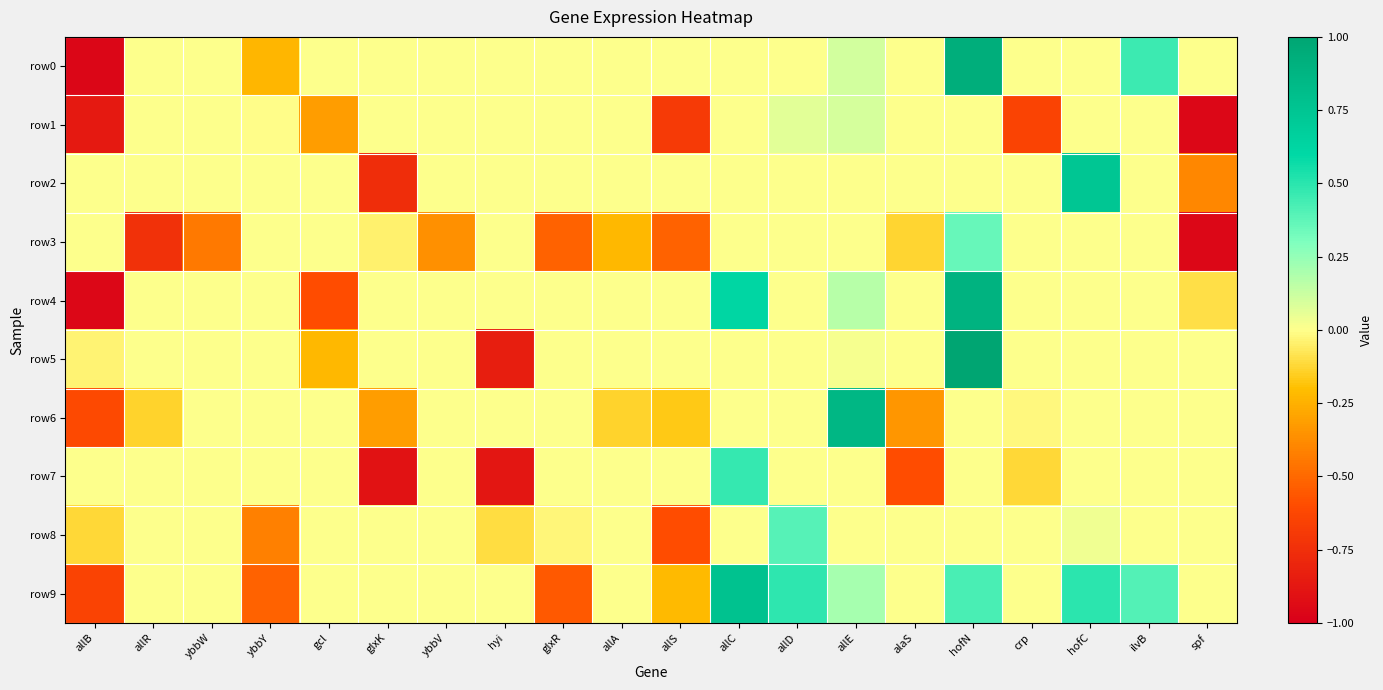

Which series changed the most between ybbY and allE?

row6